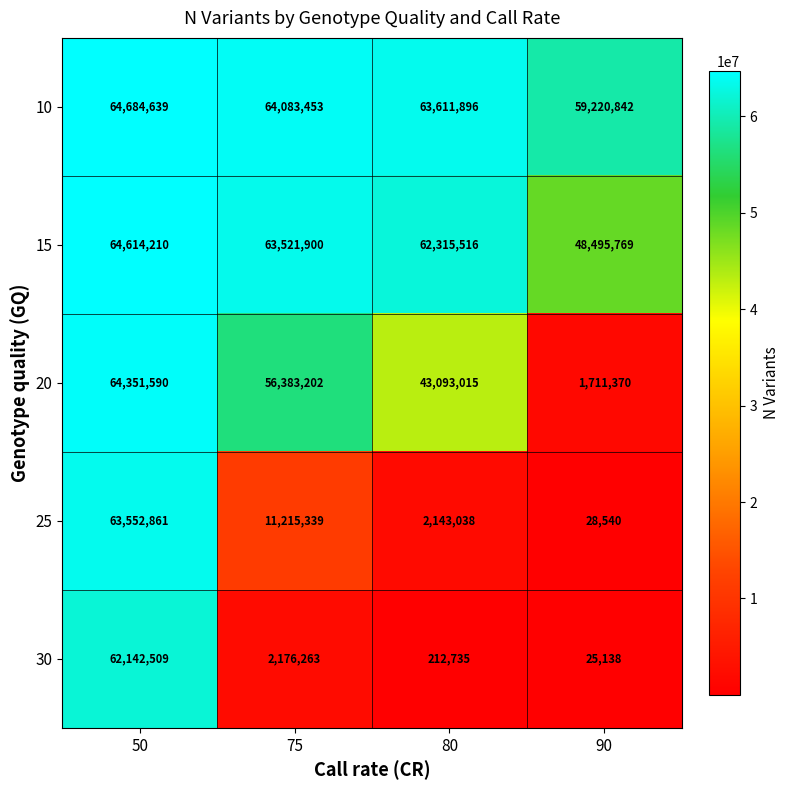

True or false: 25 has a value of 14423 at 90.

False